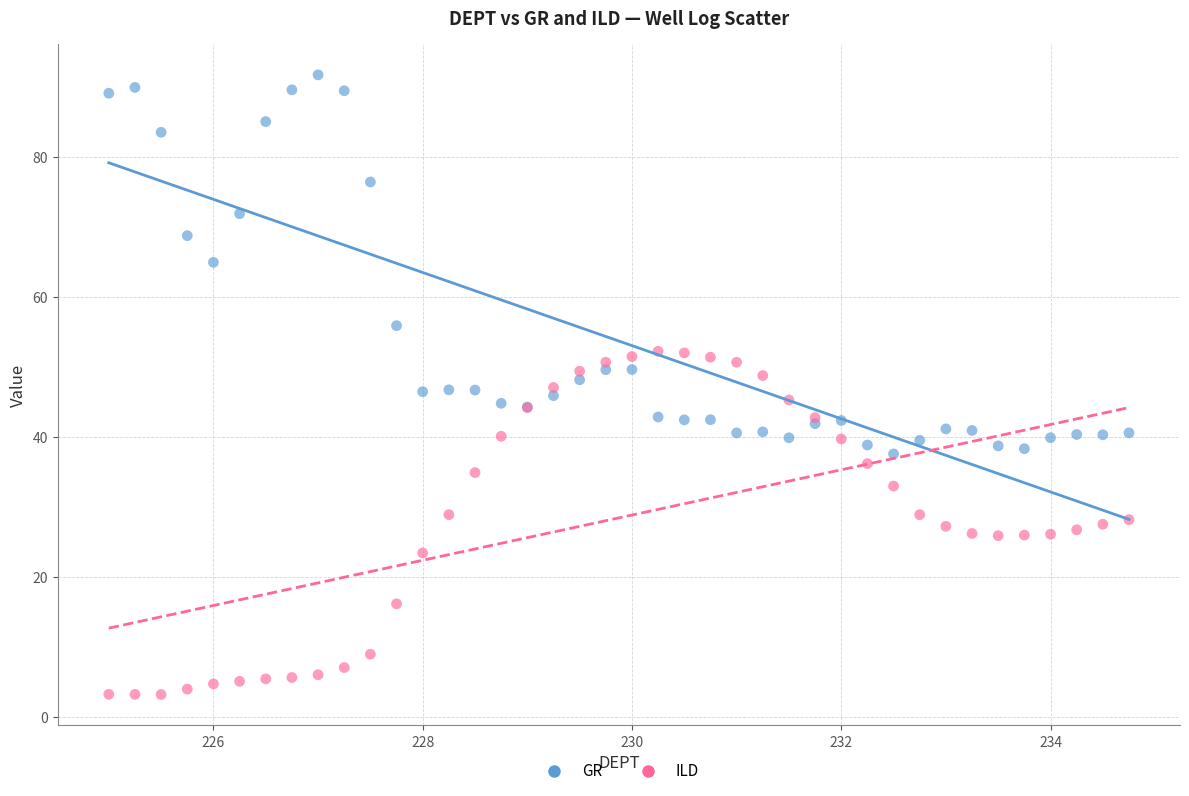

Which series has the widest spread of Y values?

GR